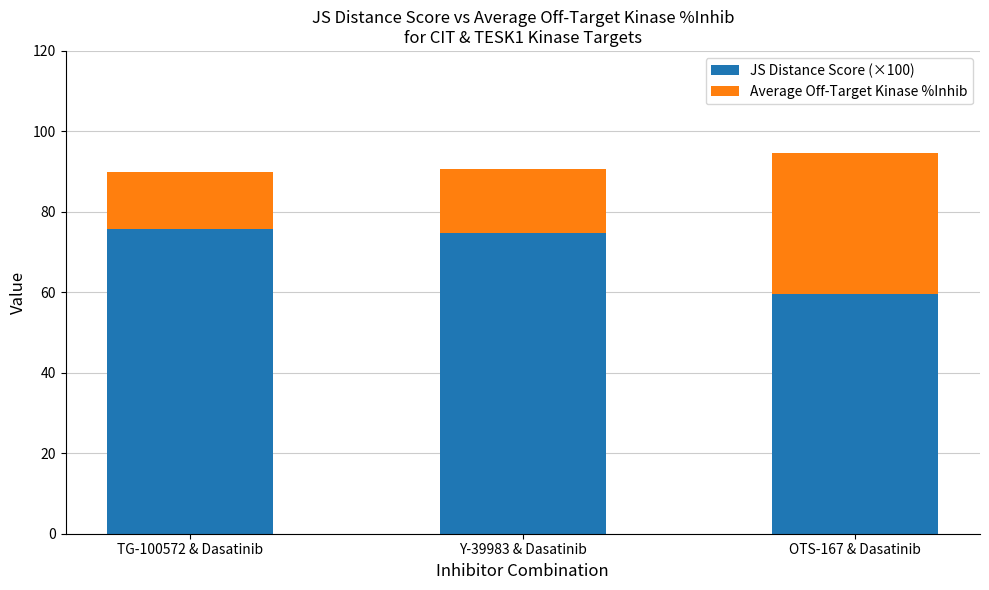

What is the highest value of the JS Distance Score (×100) series?

75.6